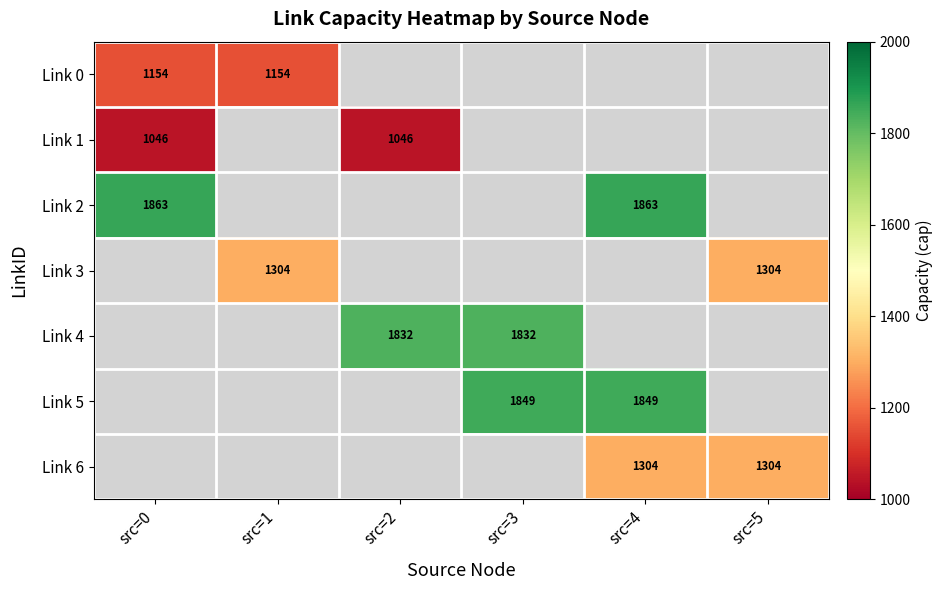

True or false: Link 2 has a value of 1863 at src=4.

True